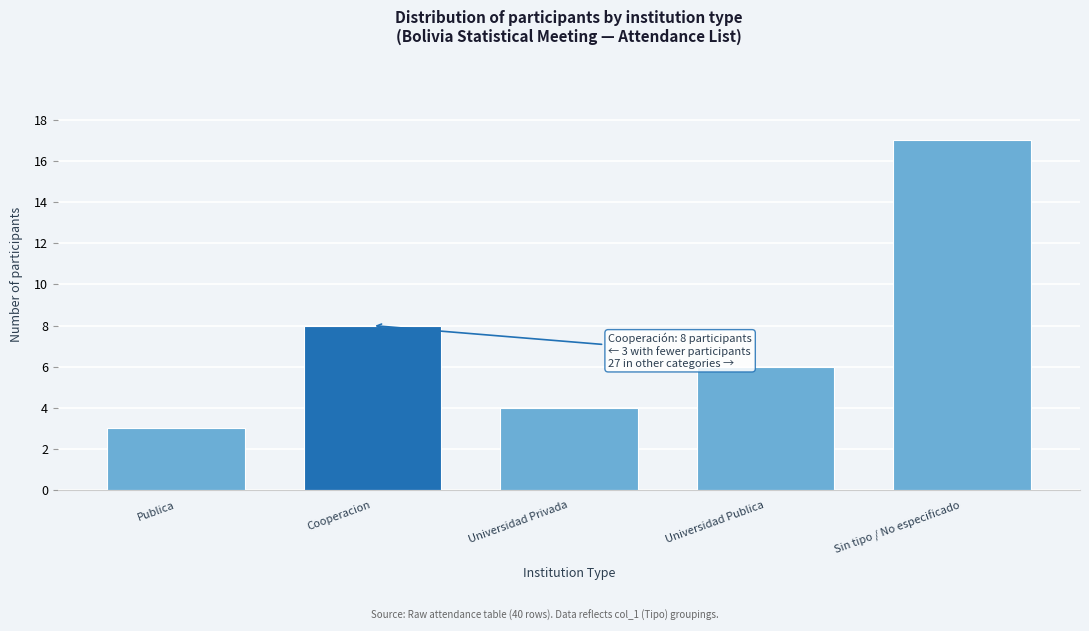

Reading left to right, what are all the values shown in this chart?

Publica=3	Cooperacion=8	Universidad Privada=4	Universidad Publica=6	Sin tipo / No especificado=17